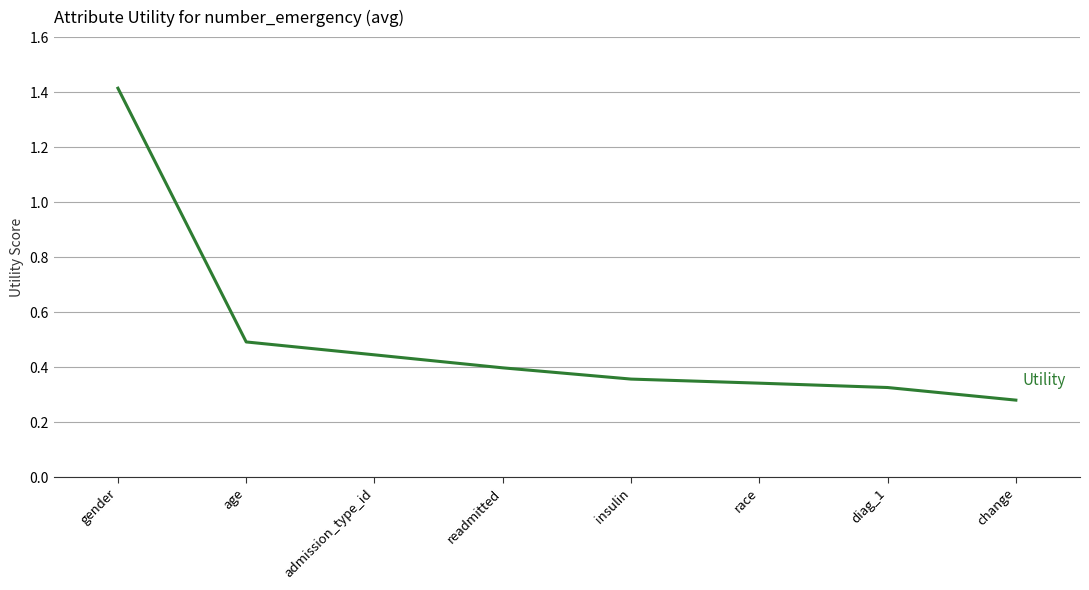

At which label is the value closest to 0?

change